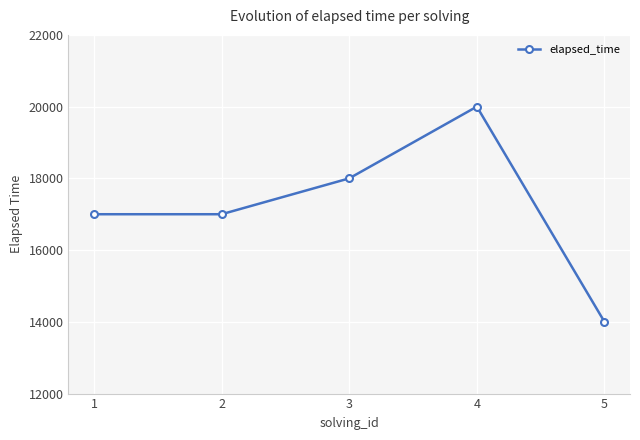

At which category does the data reach its first local peak?

4